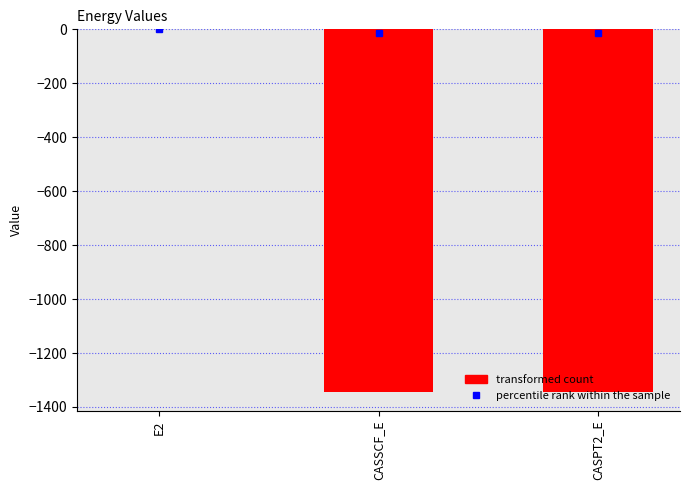

What is the sum of the values at CASSCF_E and CASPT2_E?

-2691.3